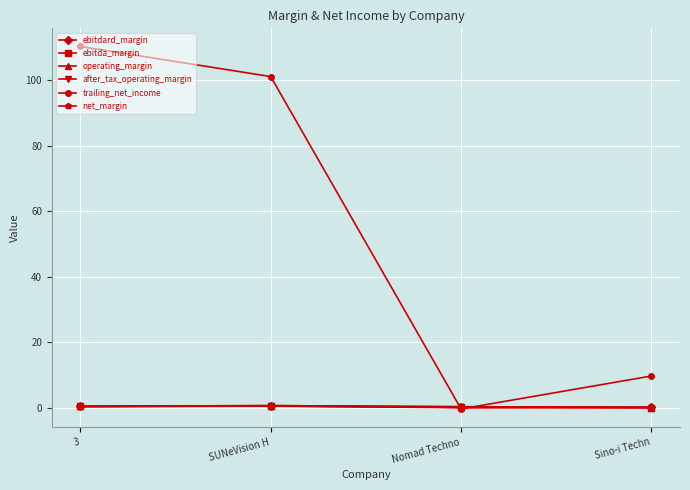

How many interior local peaks does the operating_margin series have?

1